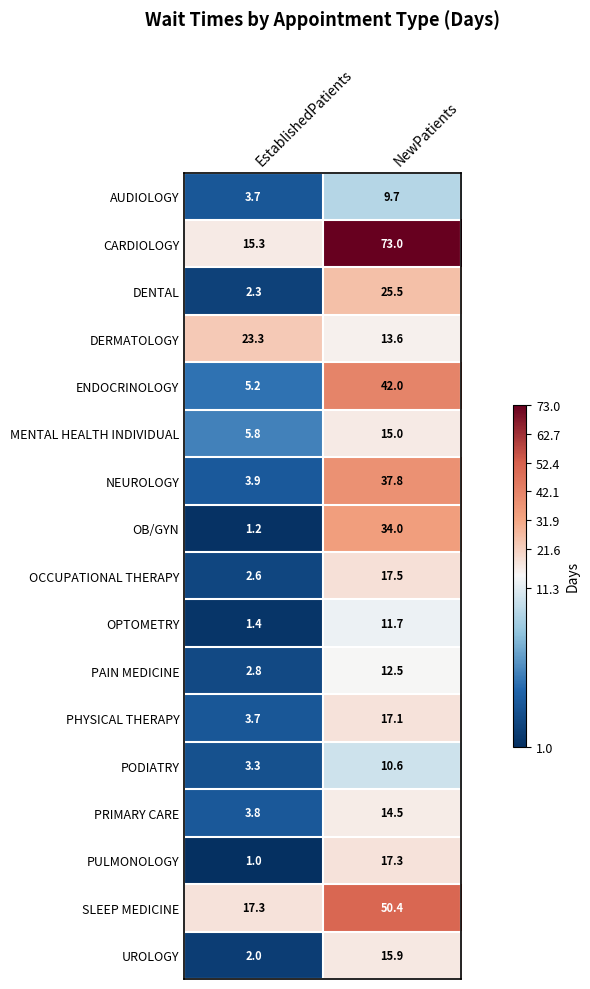

At which label is DENTAL closest to 13?

EstablishedPatients